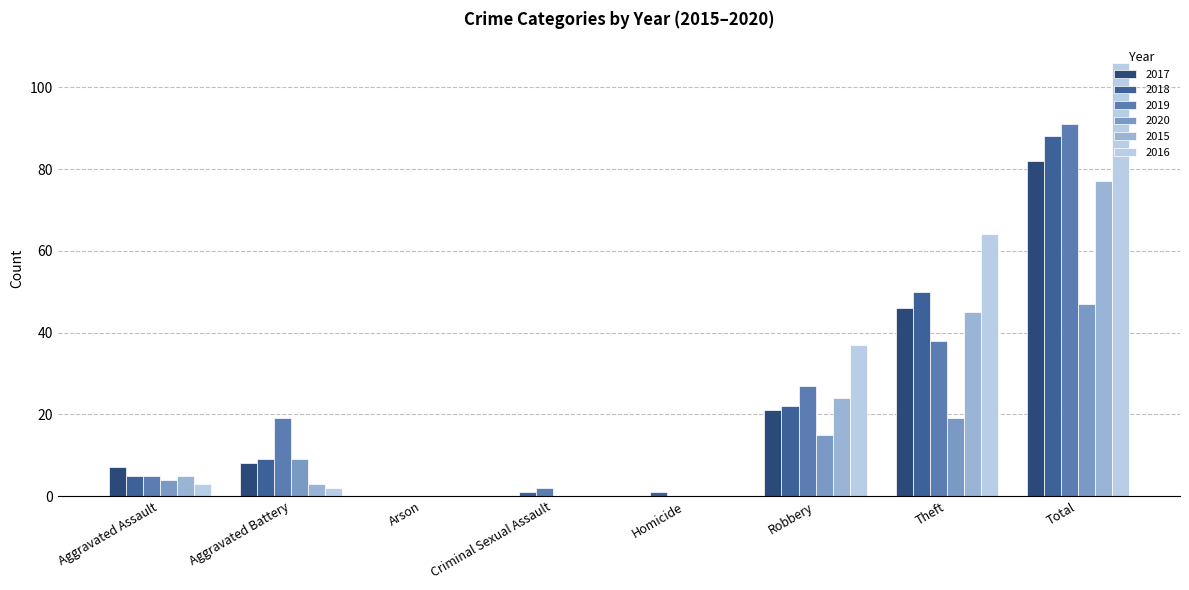

Which series changed the most between Theft and Total?

2019